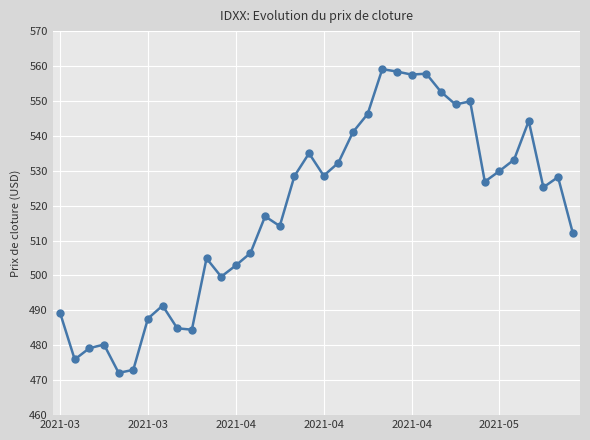

How many points are higher than both their immediate neighbors (excluding endpoints)?

10